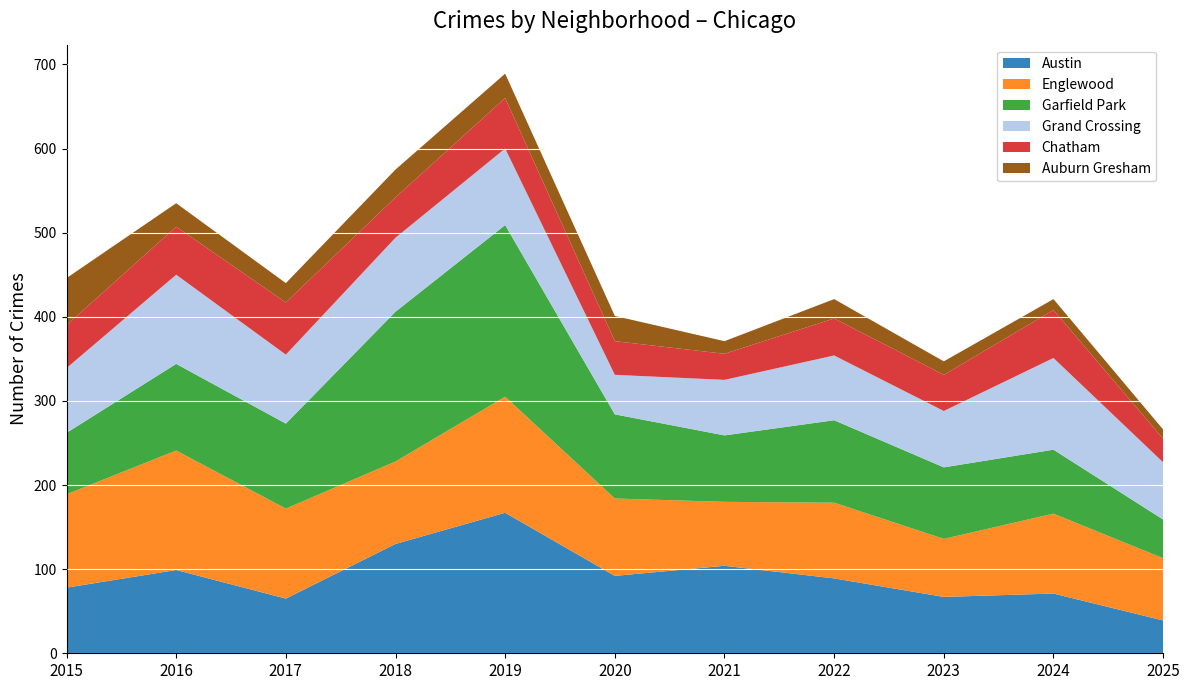

Reading left to right, what are all the values shown in this chart?

Austin: 2015=78	2016=99	2017=65	2018=130	2019=167	2020=92	2021=104	2022=89	2023=67	2024=71	2025=39
Englewood: 2015=111	2016=142	2017=107	2018=98	2019=138	2020=92	2021=76	2022=90	2023=69	2024=95	2025=74
Garfield Park: 2015=73	2016=103	2017=101	2018=178	2019=204	2020=100	2021=79	2022=98	2023=85	2024=76	2025=46
Grand Crossing: 2015=77	2016=106	2017=82	2018=88	2019=91	2020=47	2021=66	2022=77	2023=67	2024=109	2025=68
Chatham: 2015=51	2016=57	2017=62	2018=48	2019=60	2020=40	2021=31	2022=44	2023=43	2024=57	2025=28
Auburn Gresham: 2015=56	2016=28	2017=23	2018=33	2019=29	2020=30	2021=15	2022=23	2023=16	2024=13	2025=11